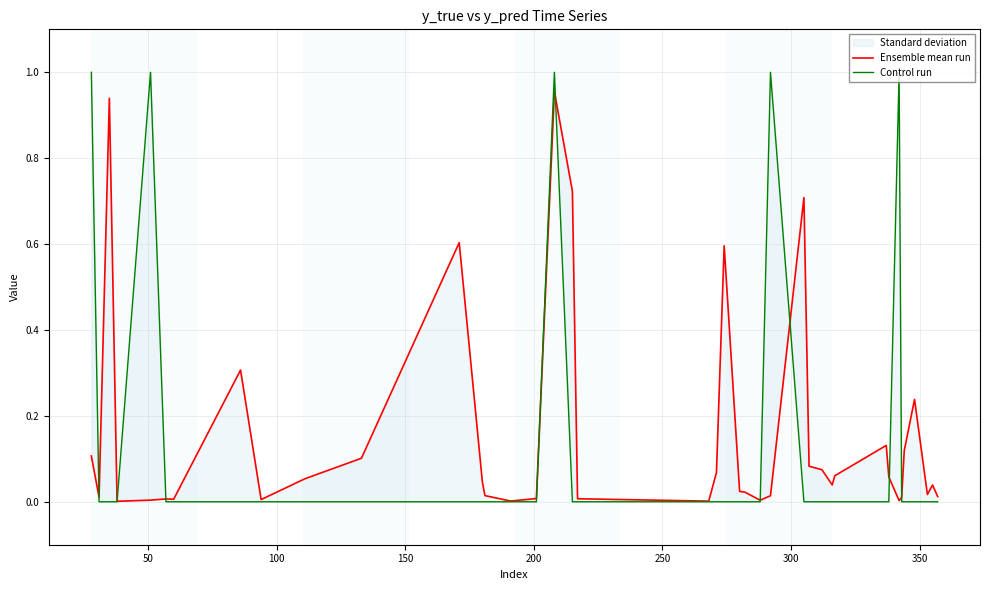

Rank the series by their maximum value, from highest to lowest.

Control run, Ensemble mean run